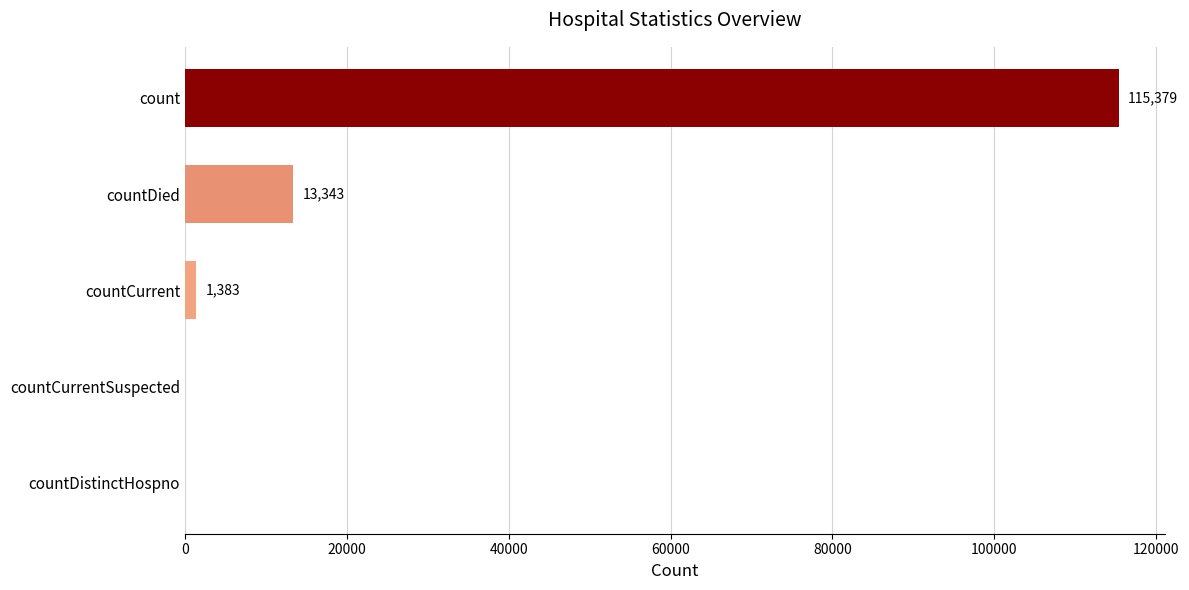

The value at countCurrentSuspected is 0. True or false?

True